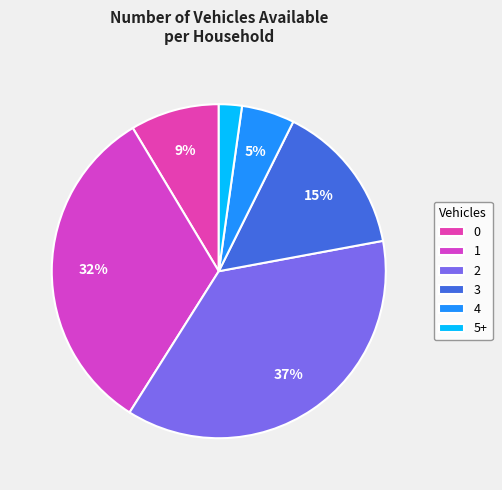

Is it true that 1 is 39% of the pie?

False